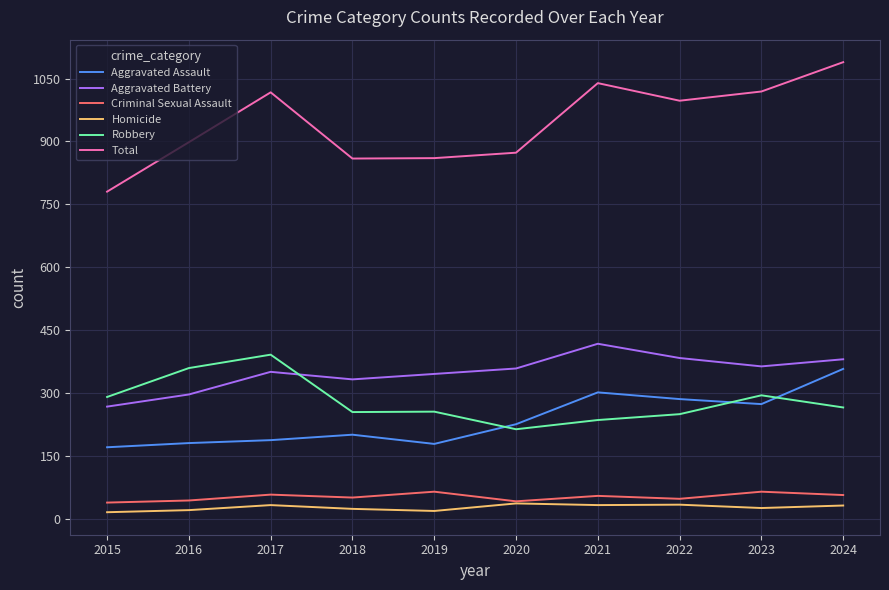

True or false: Total and Robbery cross at least once.

False